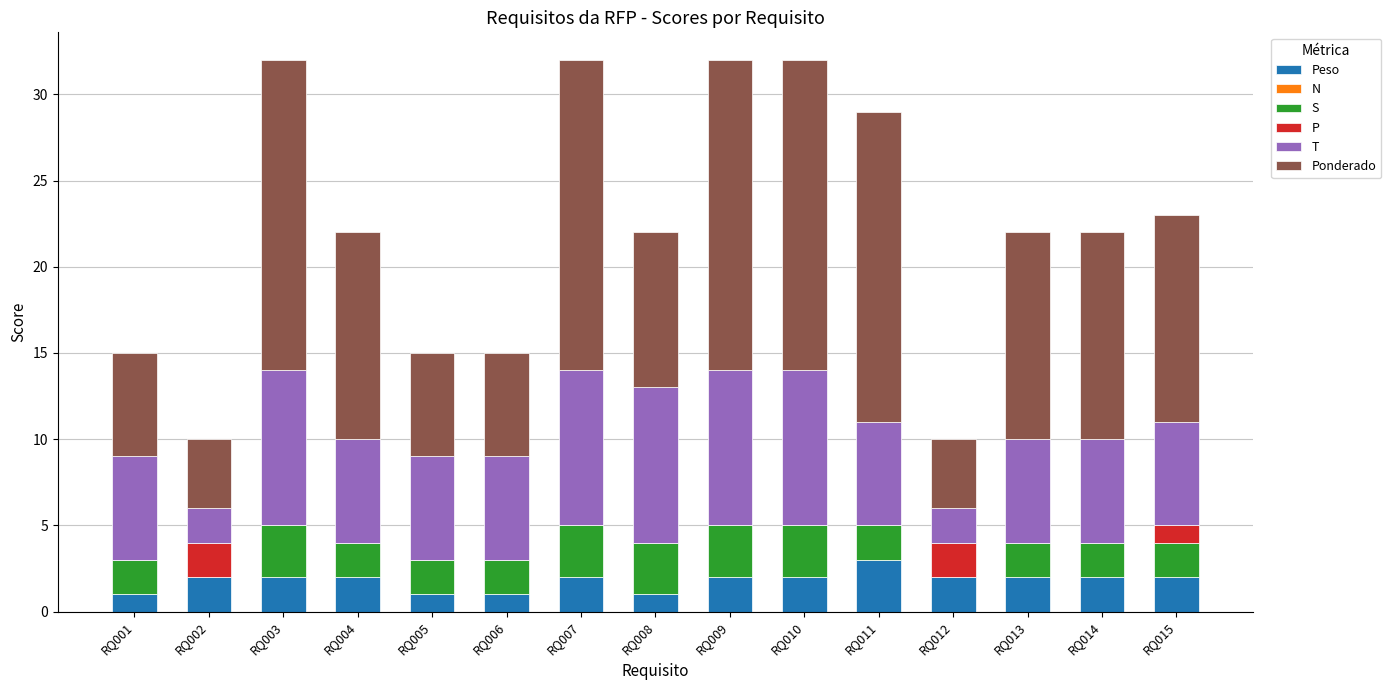

Which has a higher value, RQ007 or RQ014?

RQ007